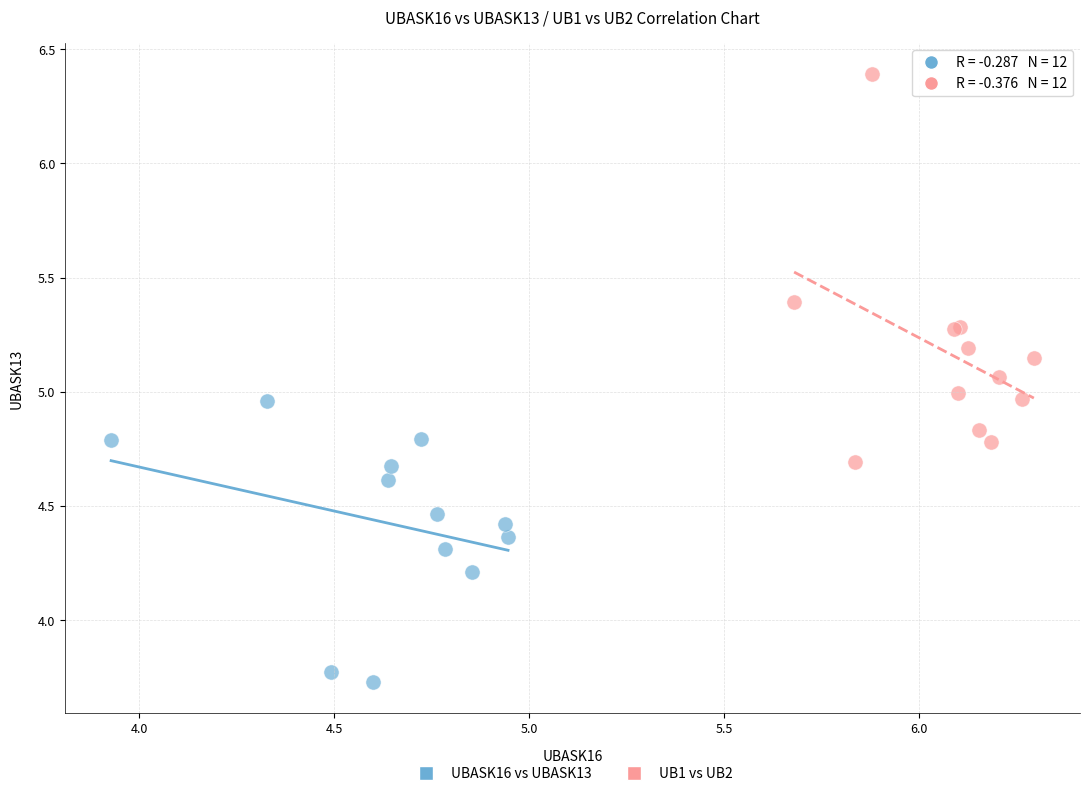

Which series reaches the minimum Y coordinate?

UBASK16 vs UBASK13